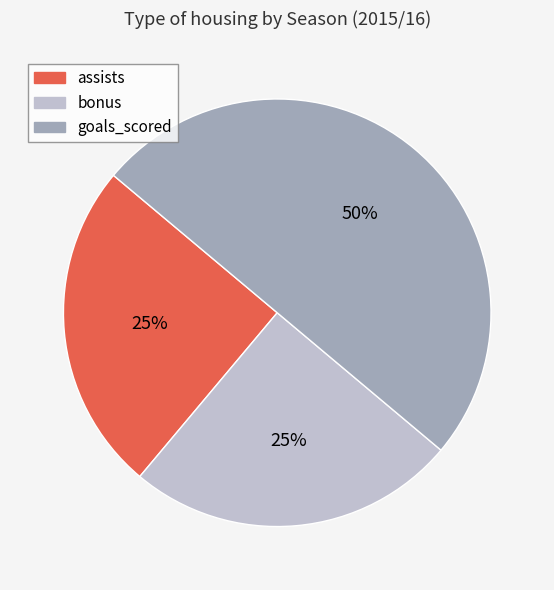

Count the number of slices in the pie.

3